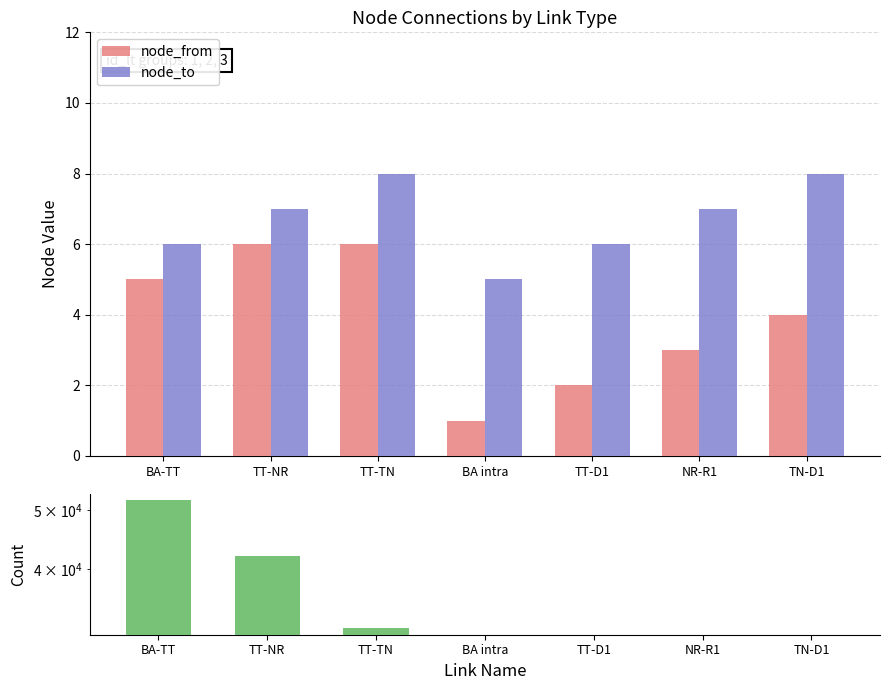

What is the difference between the maximum and minimum values in the node_to series?

3